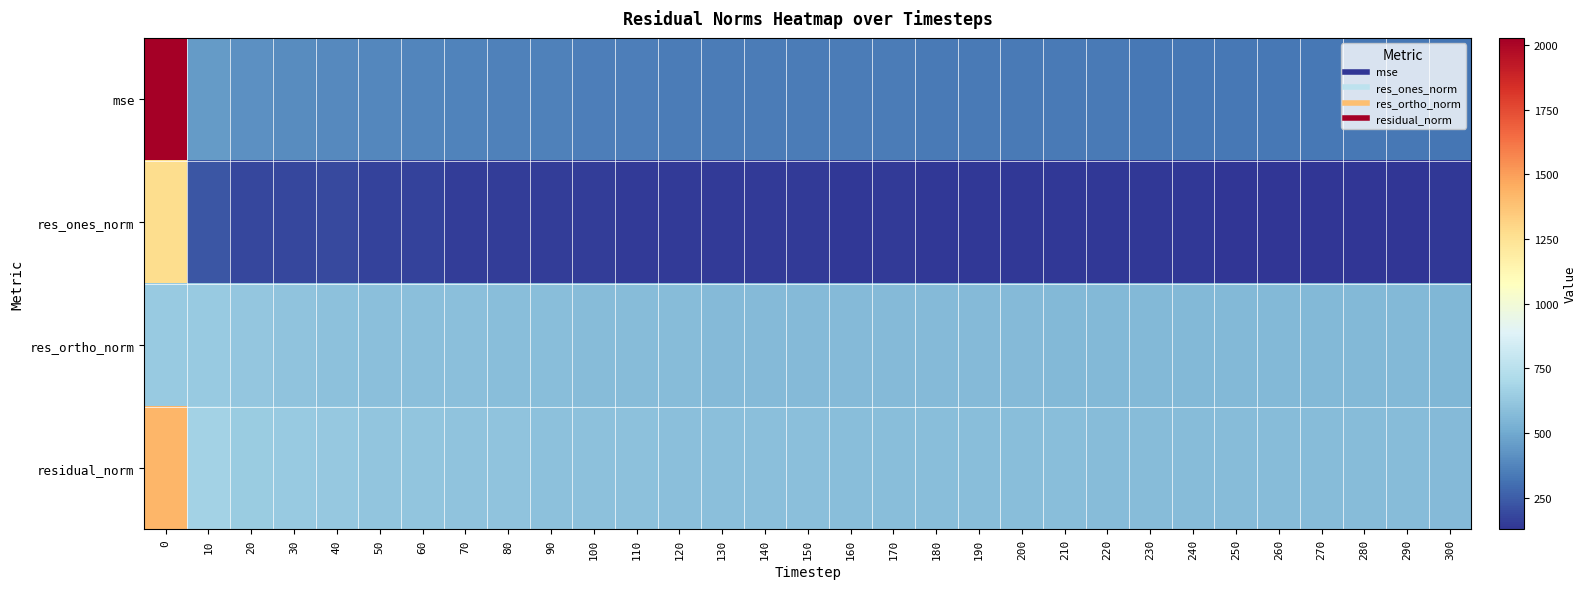

At which category does the chart reach its minimum across all series?

250